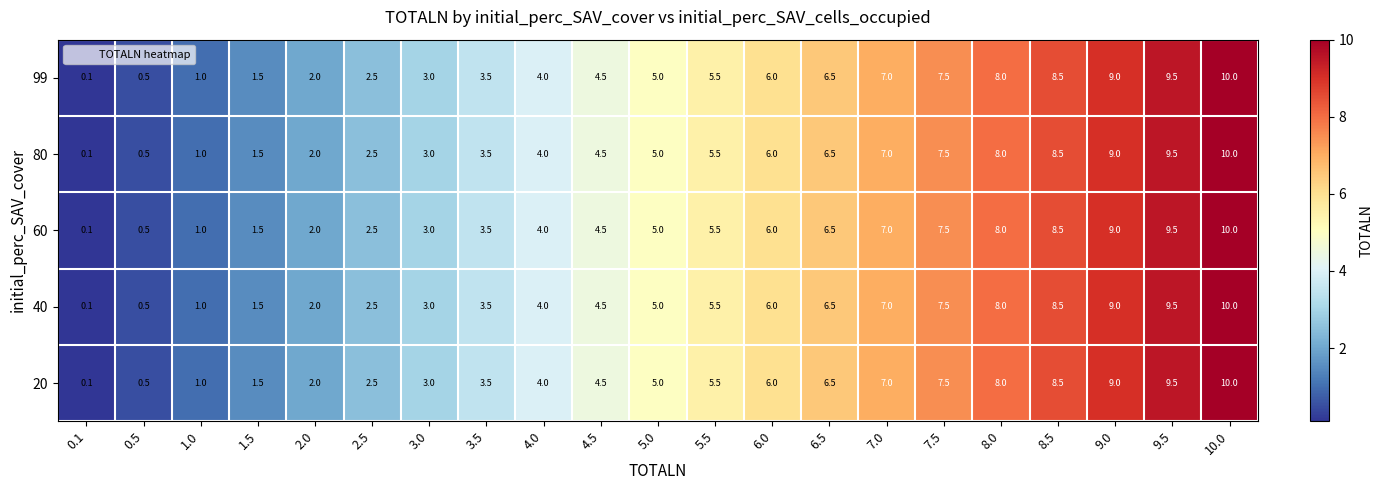

The value of 80 at 10.0 is 15.3. True or false?

False